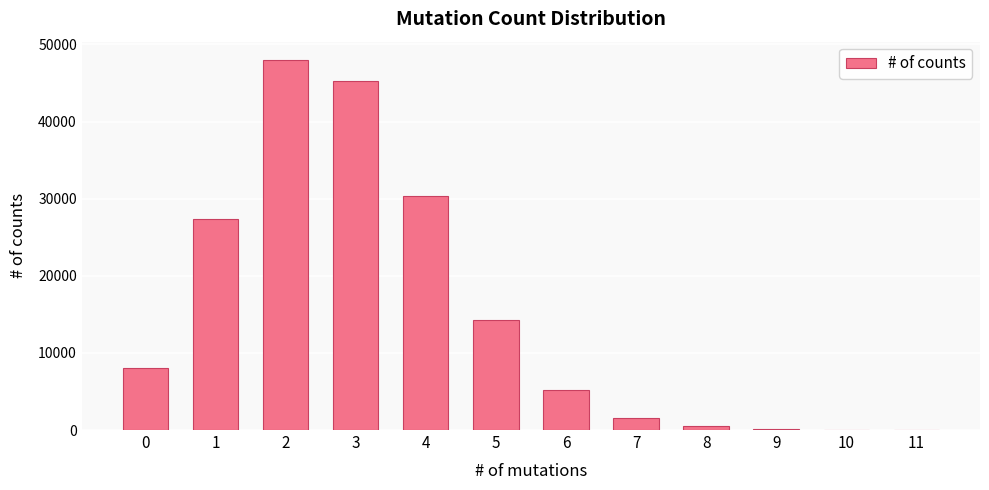

How many distinct data groups are displayed?

1